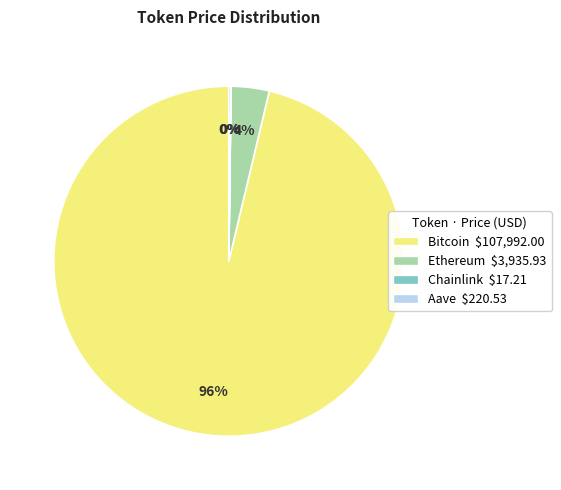

What is the majority slice?

Bitcoin